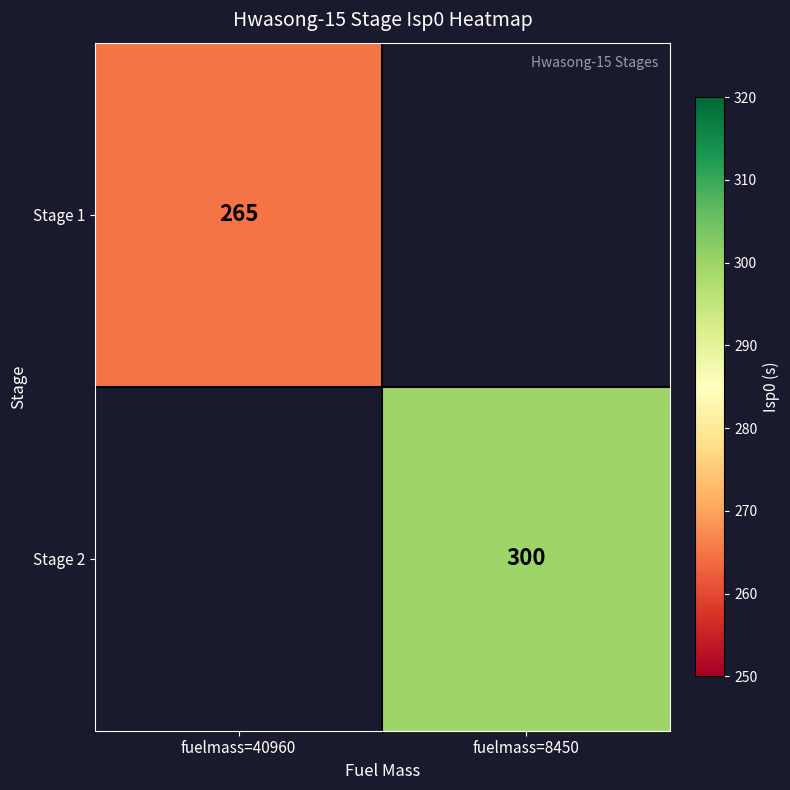

The value of Stage 2 at fuelmass=8450 is 496. True or false?

False